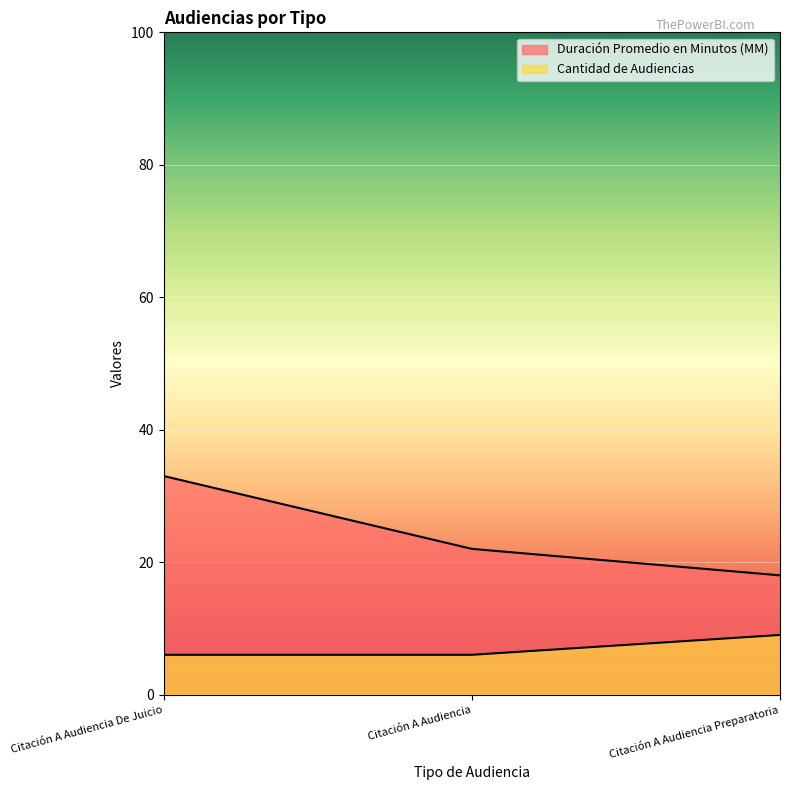

At which label is Cantidad de Audiencias closest to 7?

Citación A Audiencia De Juicio